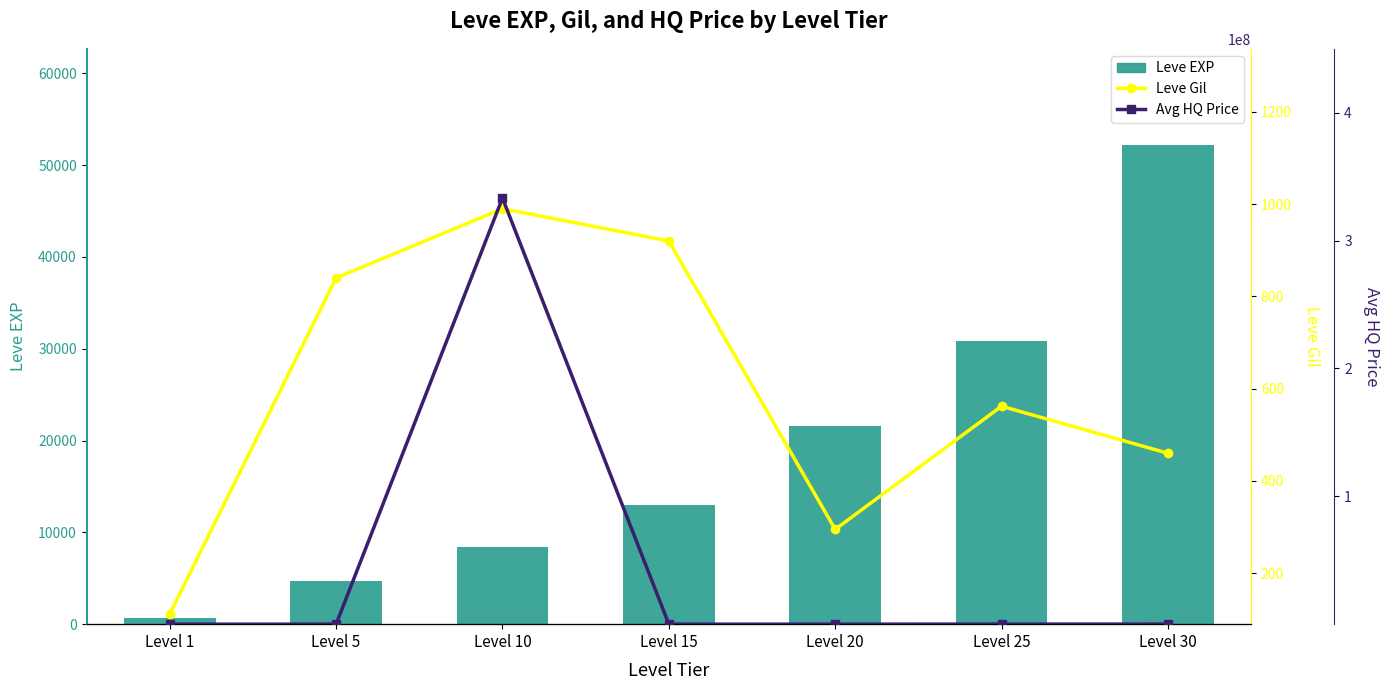

At how many categories does at least one series exceed 138952437?

1